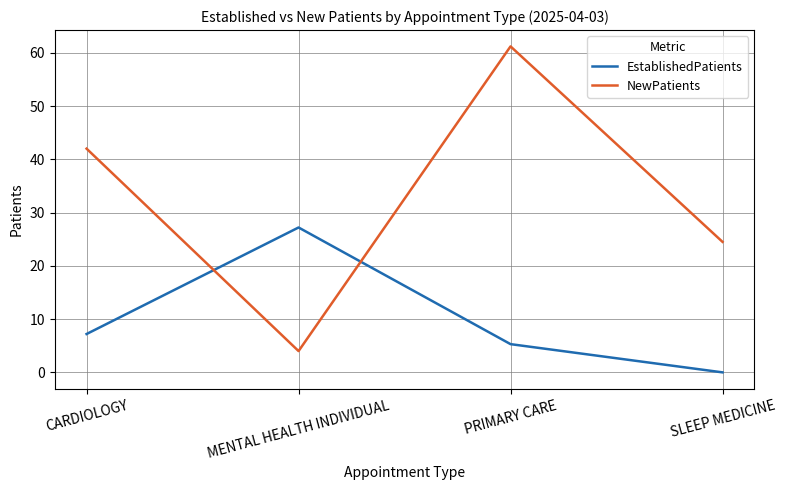

What is the average value of the NewPatients series?

32.9